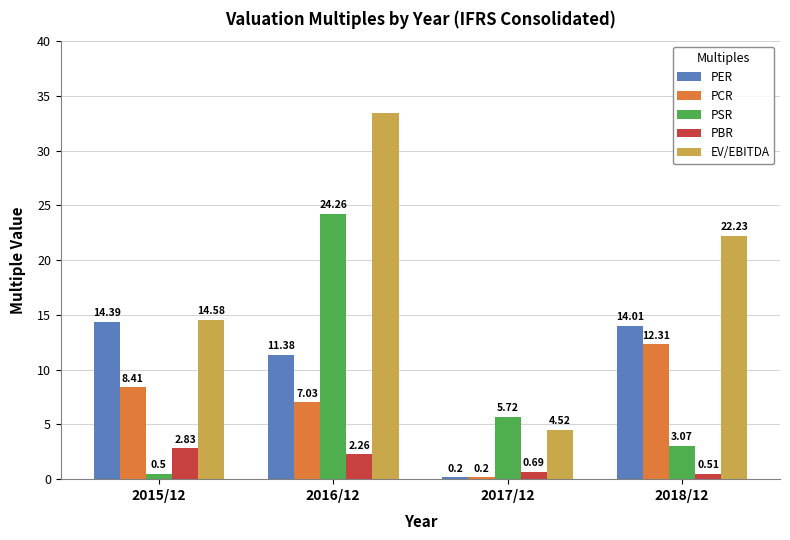

At how many categories does at least one series exceed 18?

2